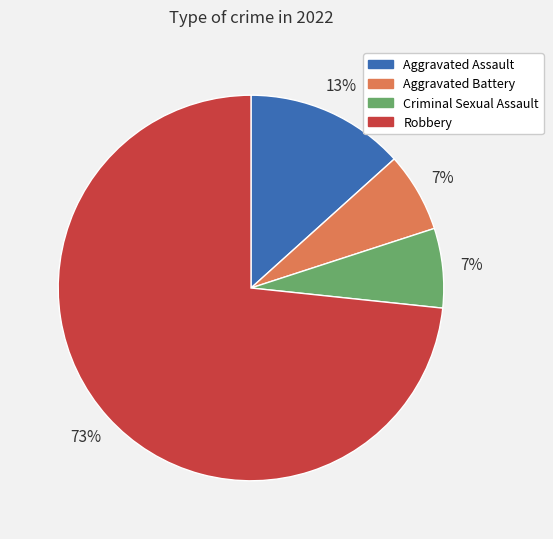

How many slices are in this pie chart?

4